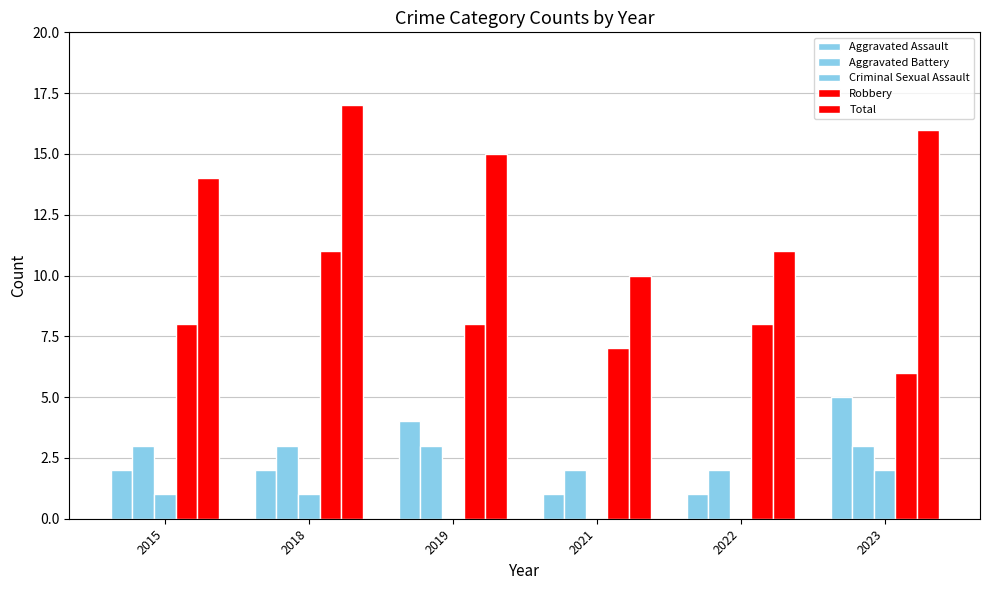

At 2022, list the series in order from largest to smallest.

Total, Robbery, Aggravated Battery, Aggravated Assault, Criminal Sexual Assault